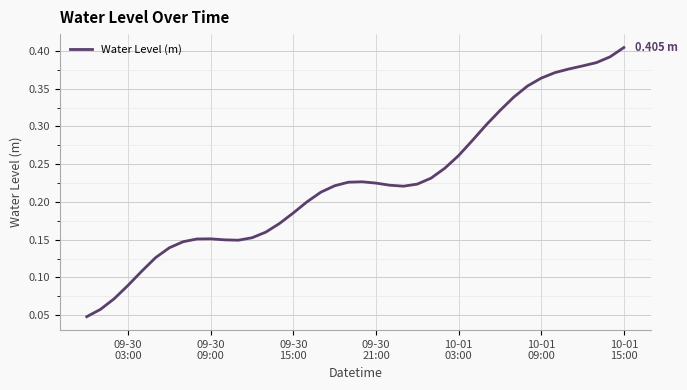

How many lines are shown in the chart?

1